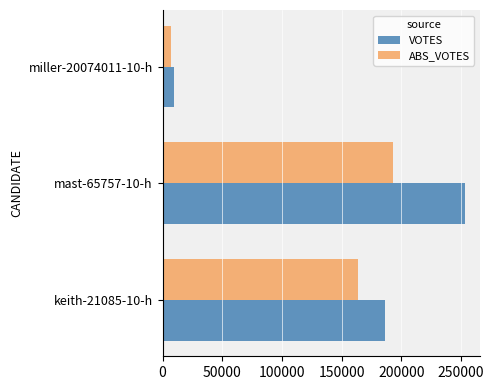

Which series has the largest total across all categories?

VOTES